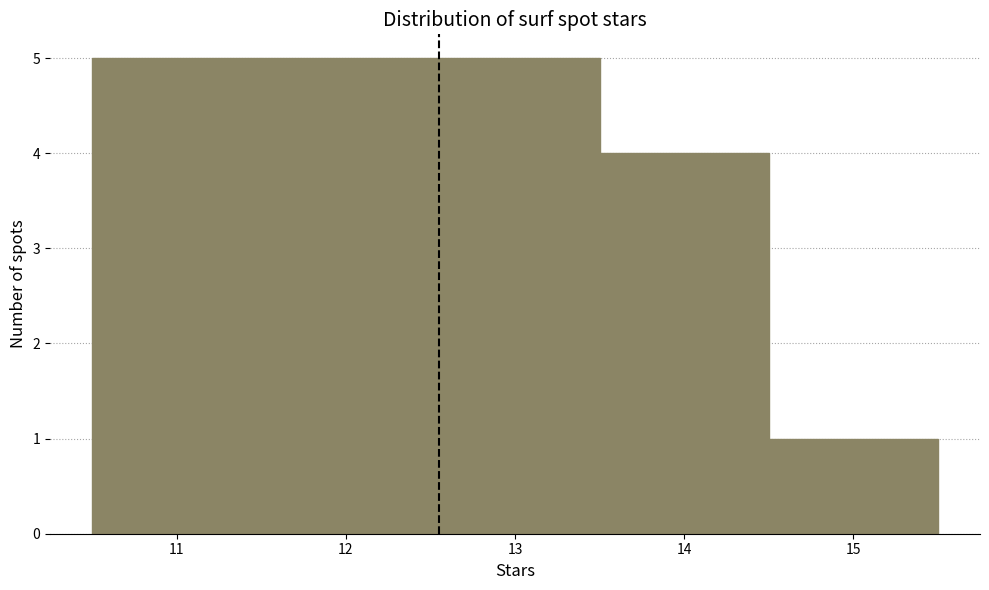

Reading left to right, transcribe this chart: for each bar, give the range it covers on the x-axis and its height. The values are not printed on the chart, so give them approximately, as read against the axis.

10.5 to 11.5: 5
11.5 to 12.5: 5
12.5 to 13.5: 5
13.5 to 14.5: 4
14.5 to 15.5: 1